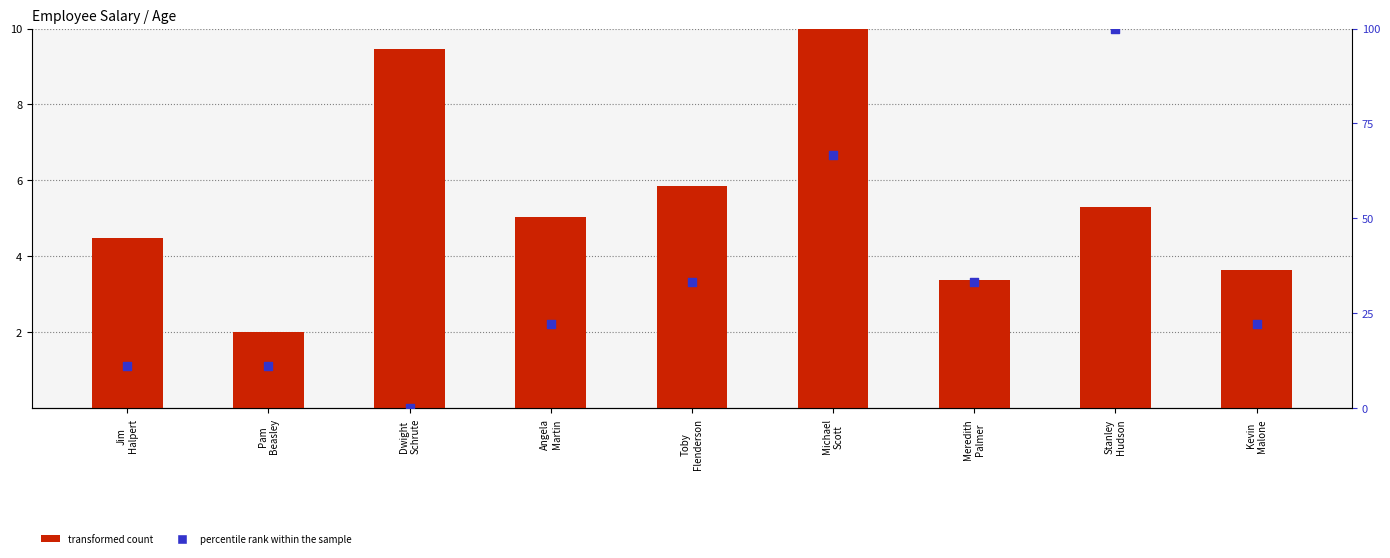

Is the value of transformed count at Jim
Halpert greater than the value of percentile rank within the sample at Toby
Flenderson?

No